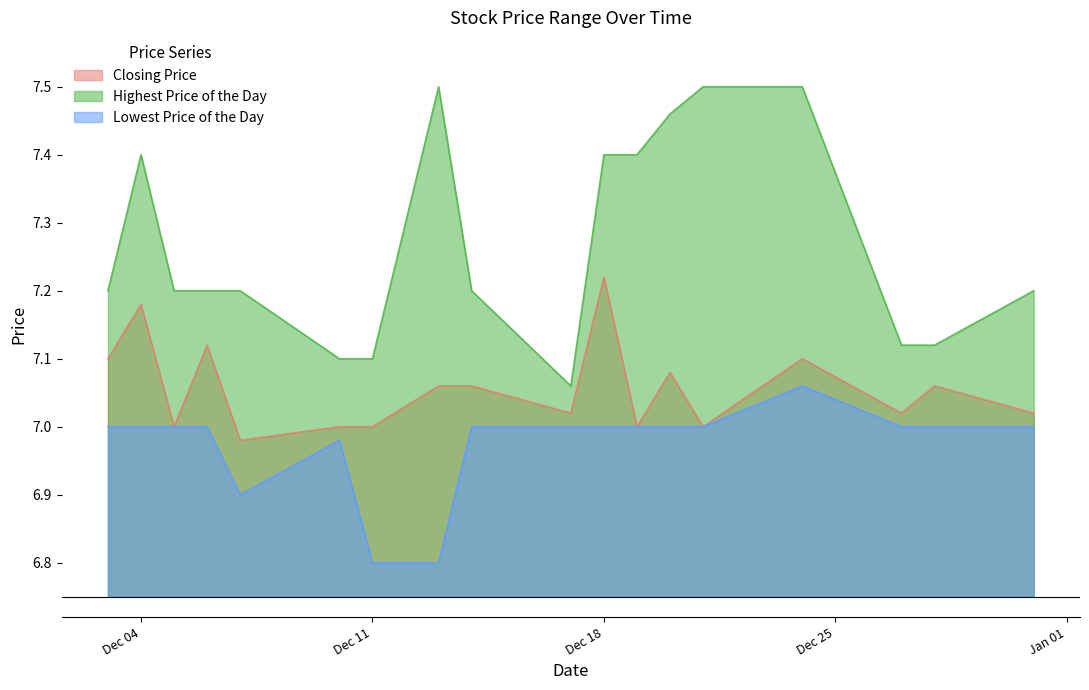

True or false: Lowest Price of the Day has more than 1 interior local peaks.

True